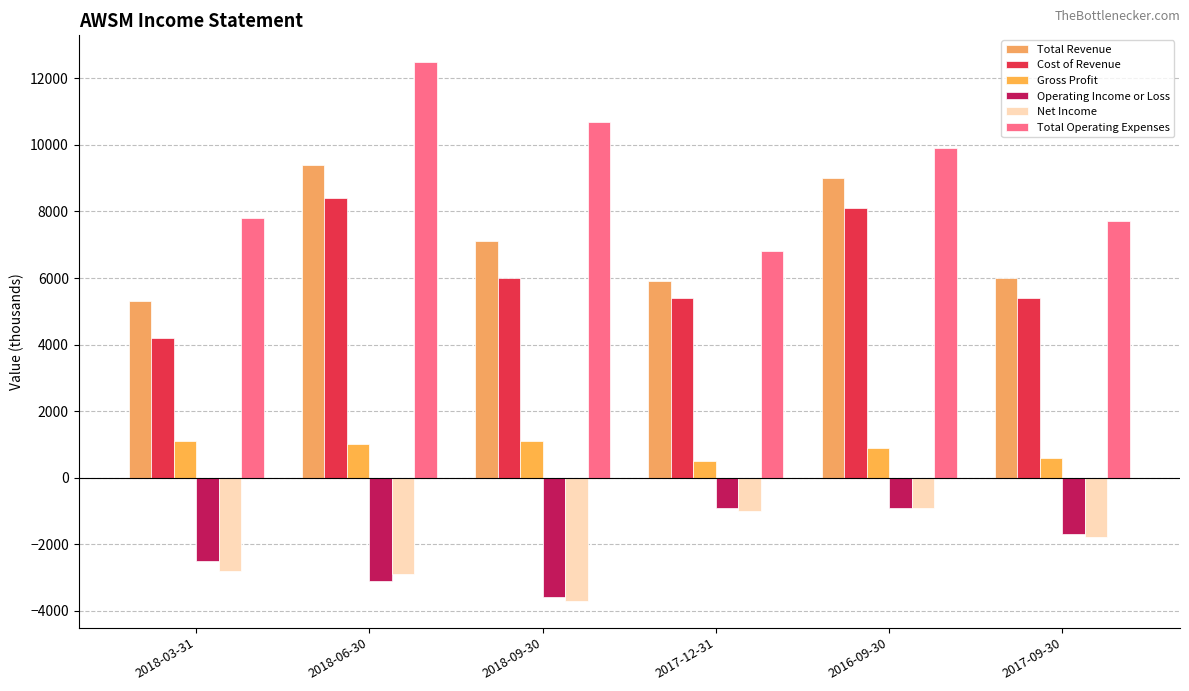

How many bars are there in each group?

6